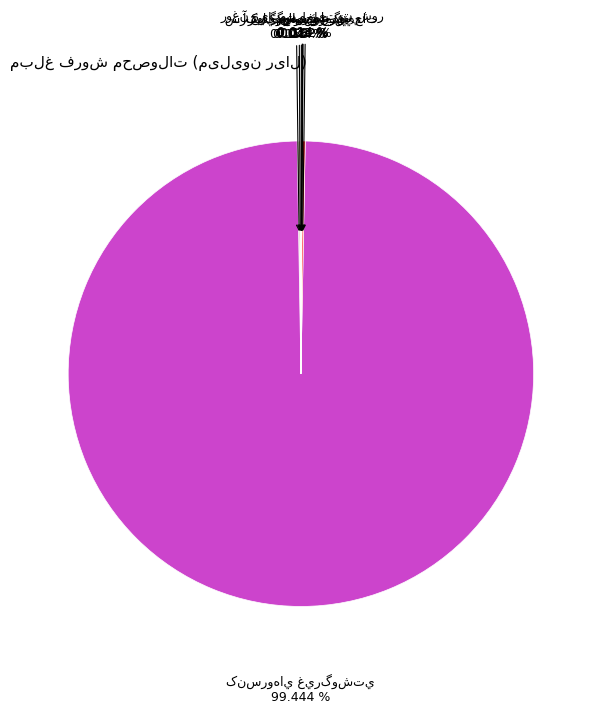

Do آبليمو و شربت and سس ها together represent more than half of the pie?

No